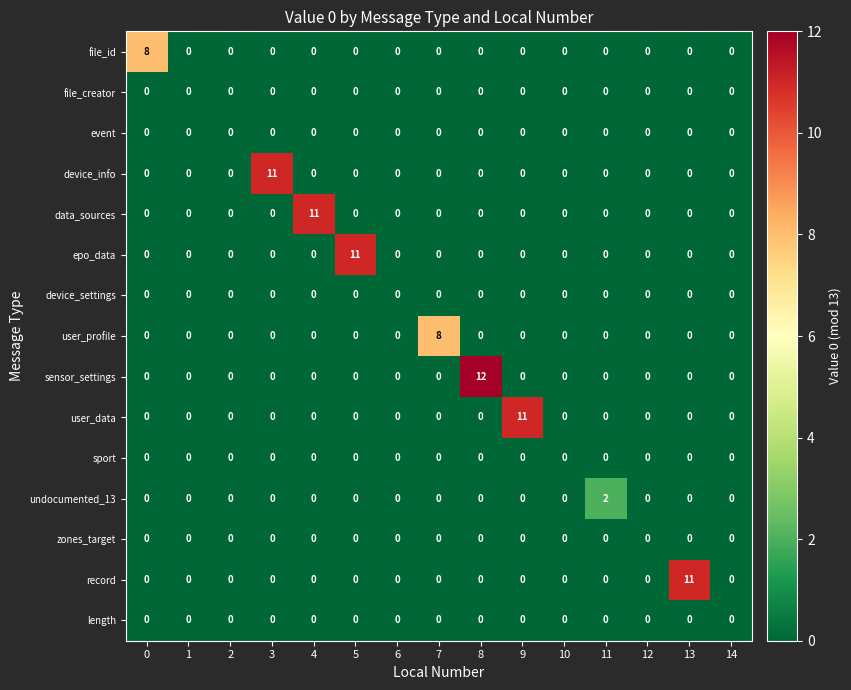

Which series has the largest total across all categories?

sensor_settings